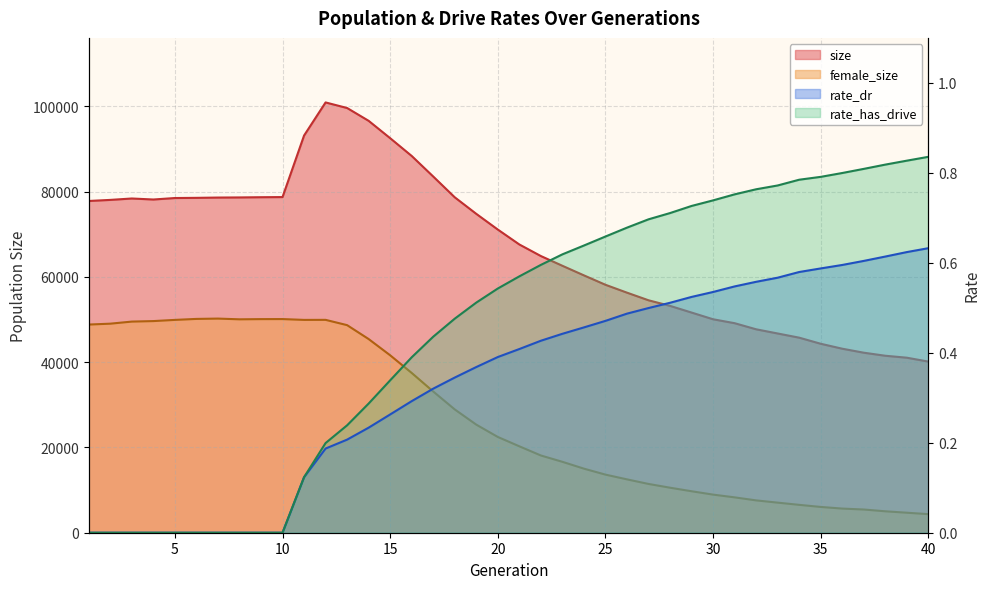

What is the value of the female_size point at the 34th from the left?

6537.0